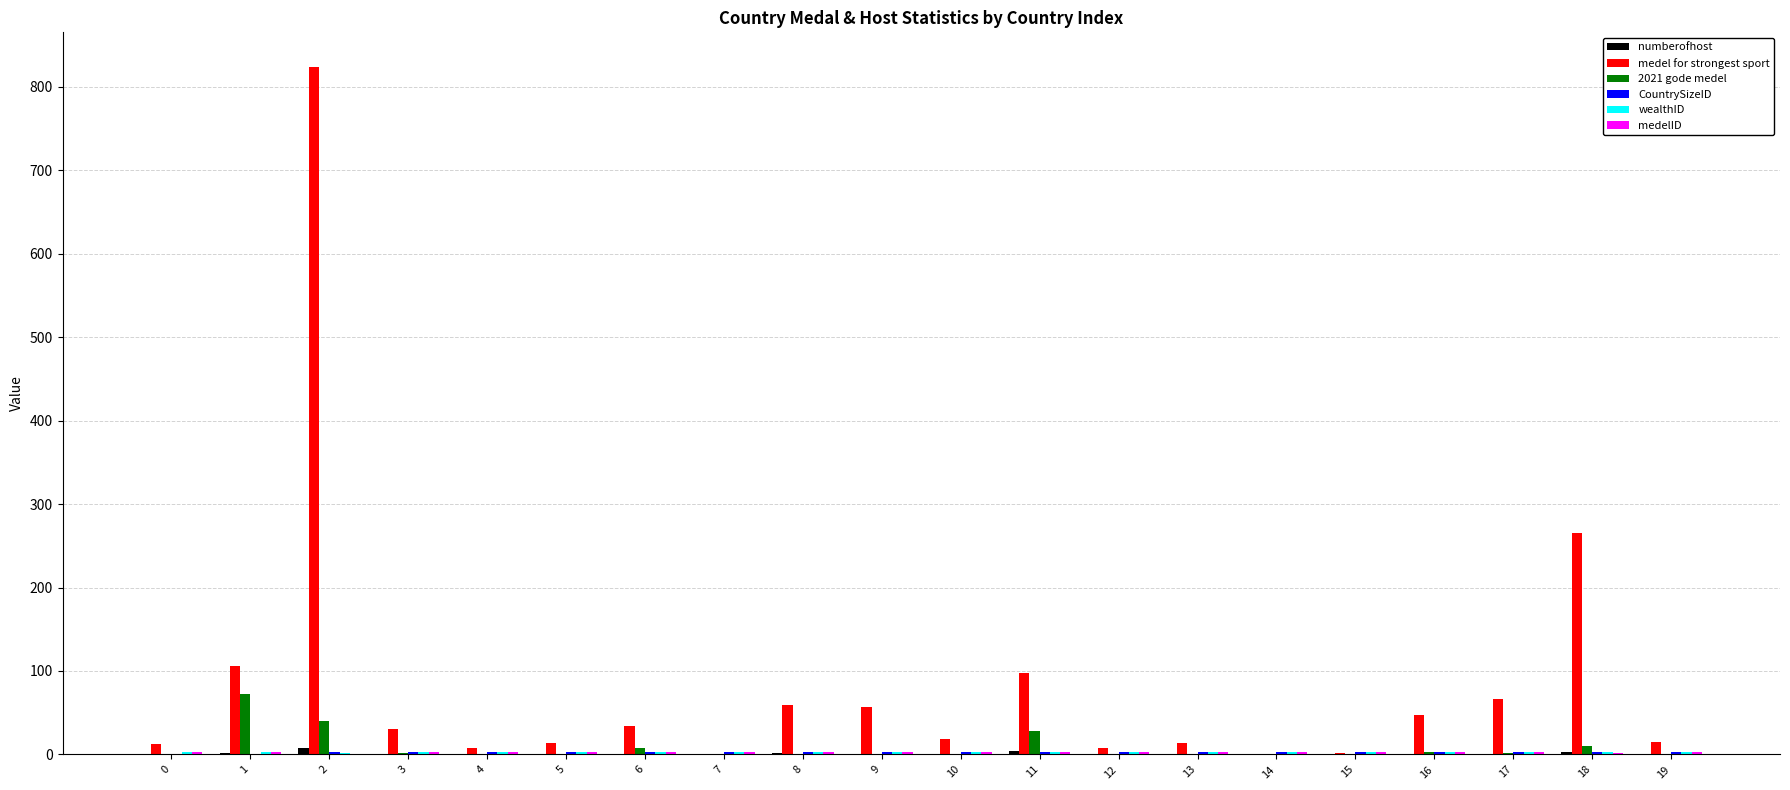

Between 1 and 7, which series saw the biggest shift?

medel for strongest sport